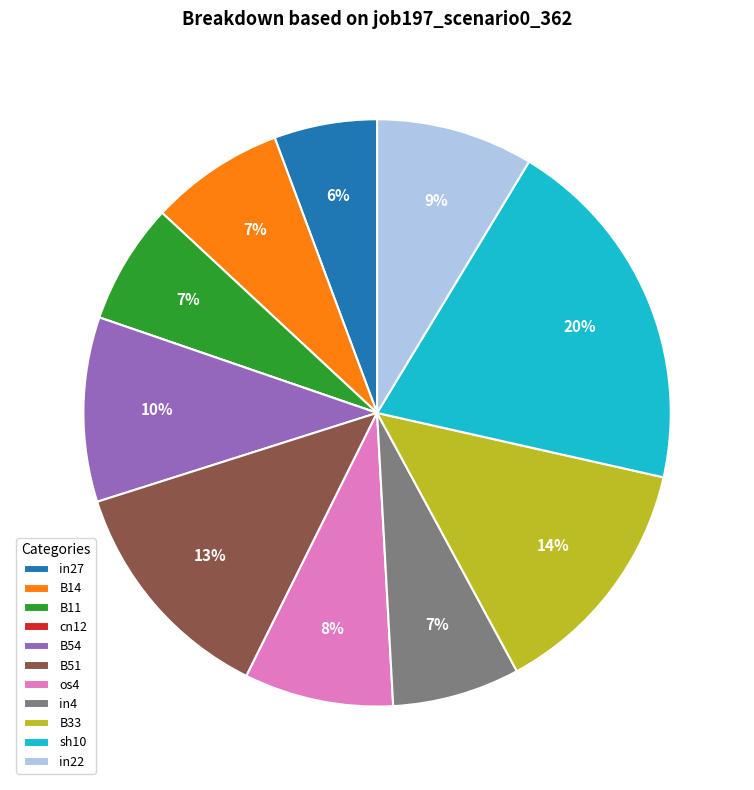

Which category has the biggest portion of the pie?

sh10